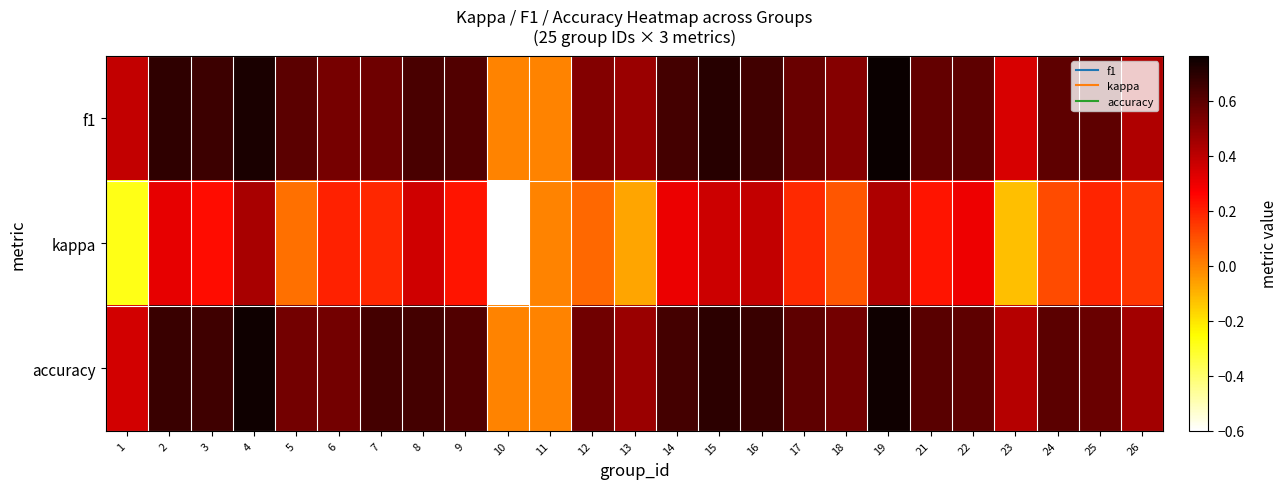

What is the total value across all series at 2?

1.7